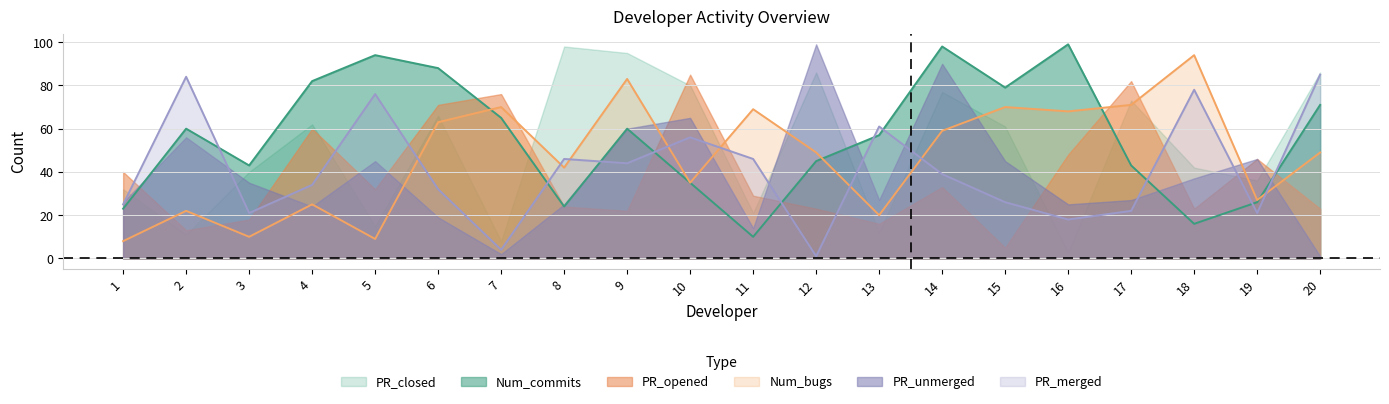

Between 9 and 14, which series saw the biggest shift?

Num_commits